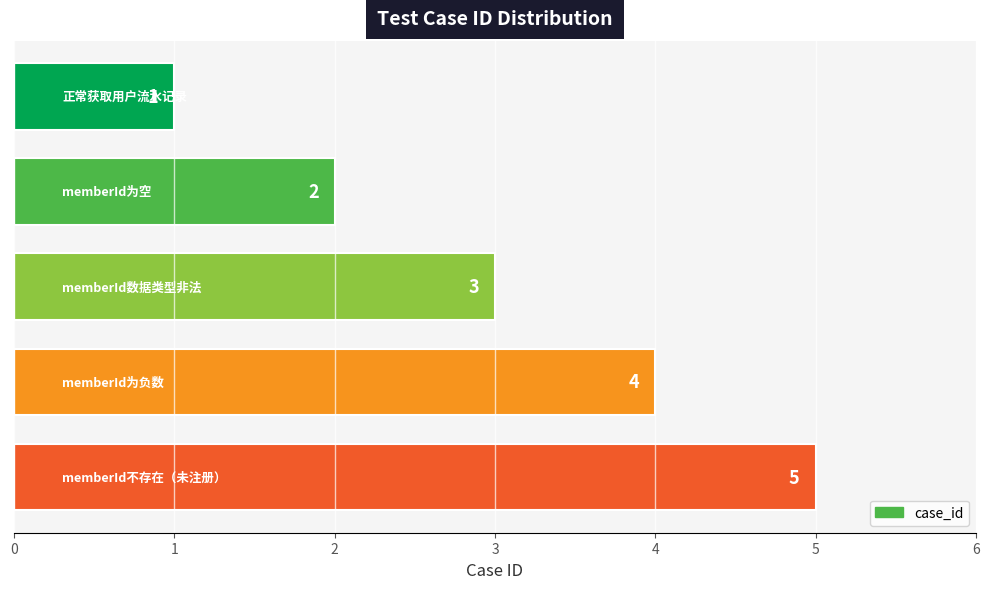

What is the maximum value shown in the chart?

5